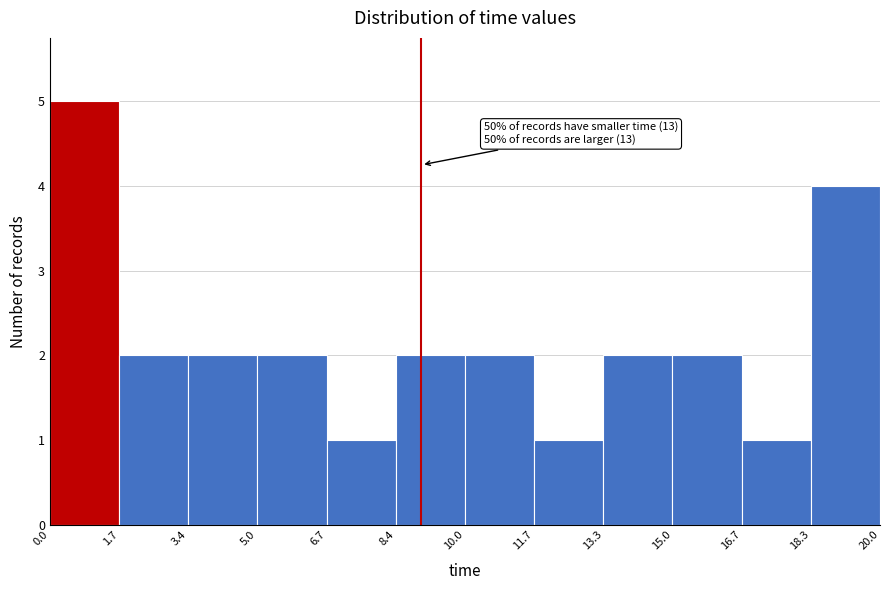

Over which range of the x-axis is the bar tallest?

0.0 to 1.7